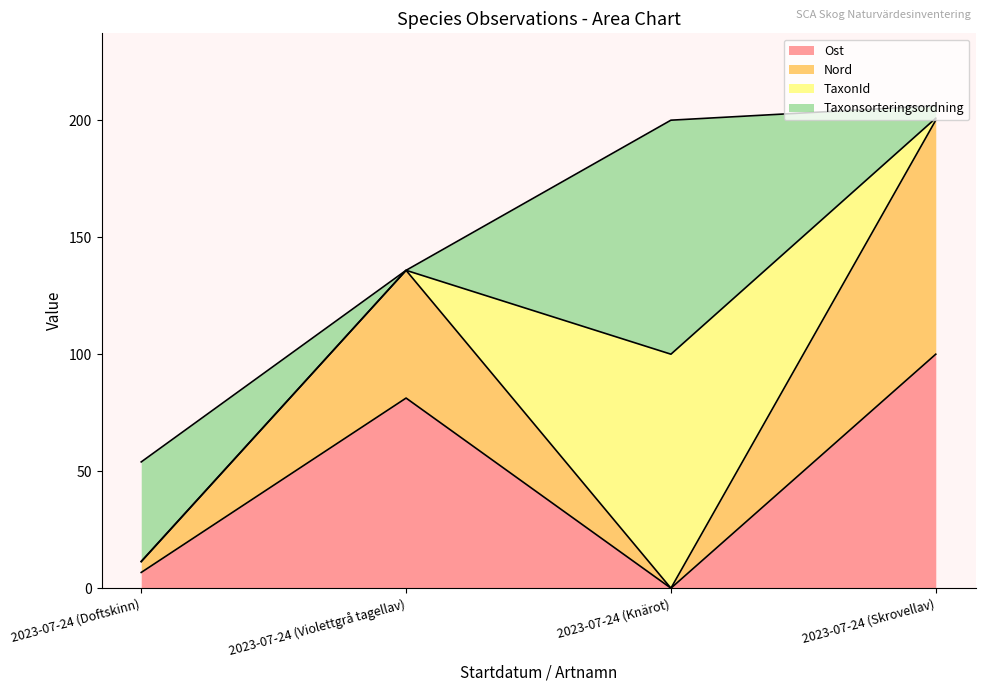

What is the sum of the Ost values at 2023-07-24 (Doftskinn) and 2023-07-24 (Skrovellav)?

106.7